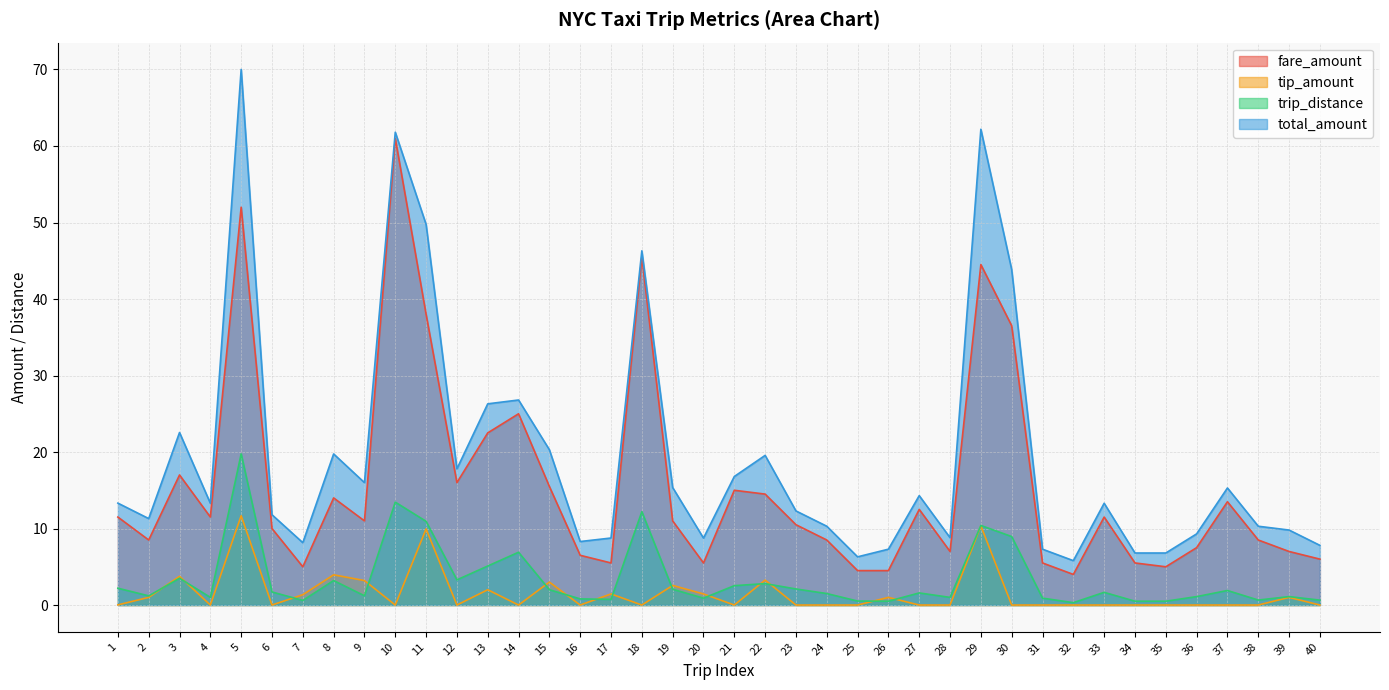

Which category has the highest value in the tip_amount series?

5